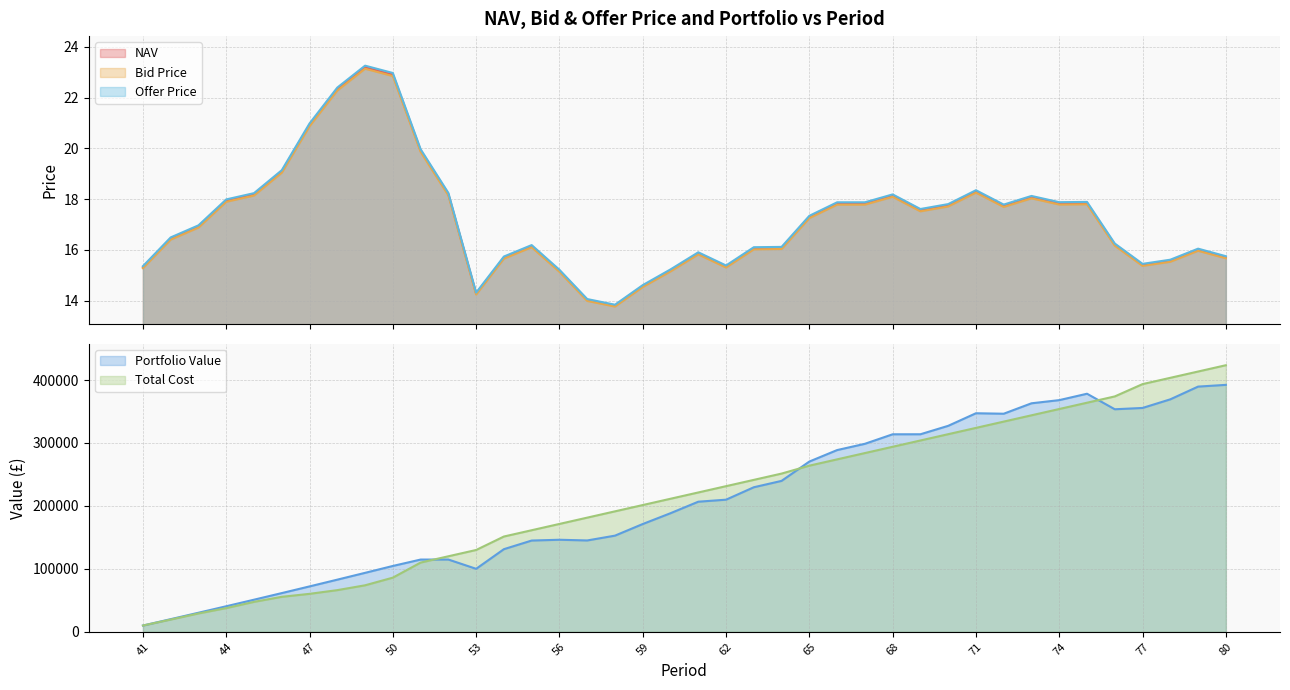

True or false: Bid Price and Offer Price cross at least once.

False